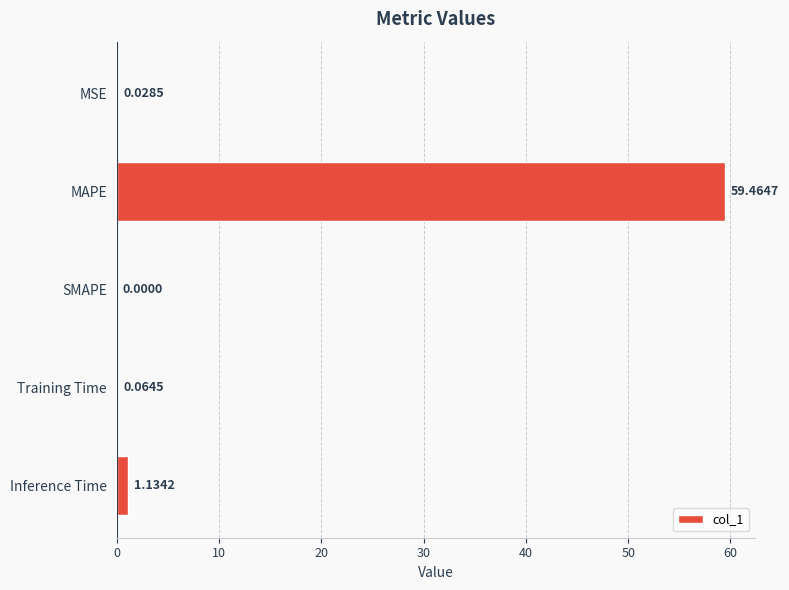

At which category does the chart reach its peak across all series?

MAPE